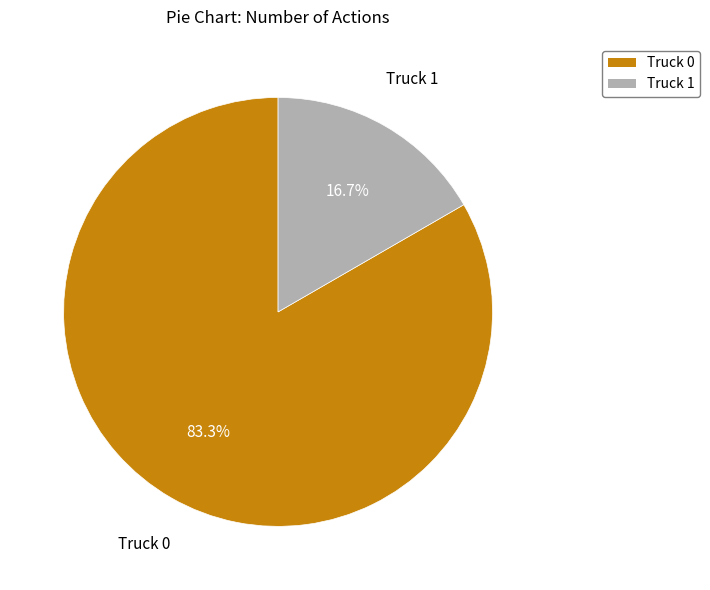

Which has a higher value, Truck 1 or Truck 0?

Truck 0